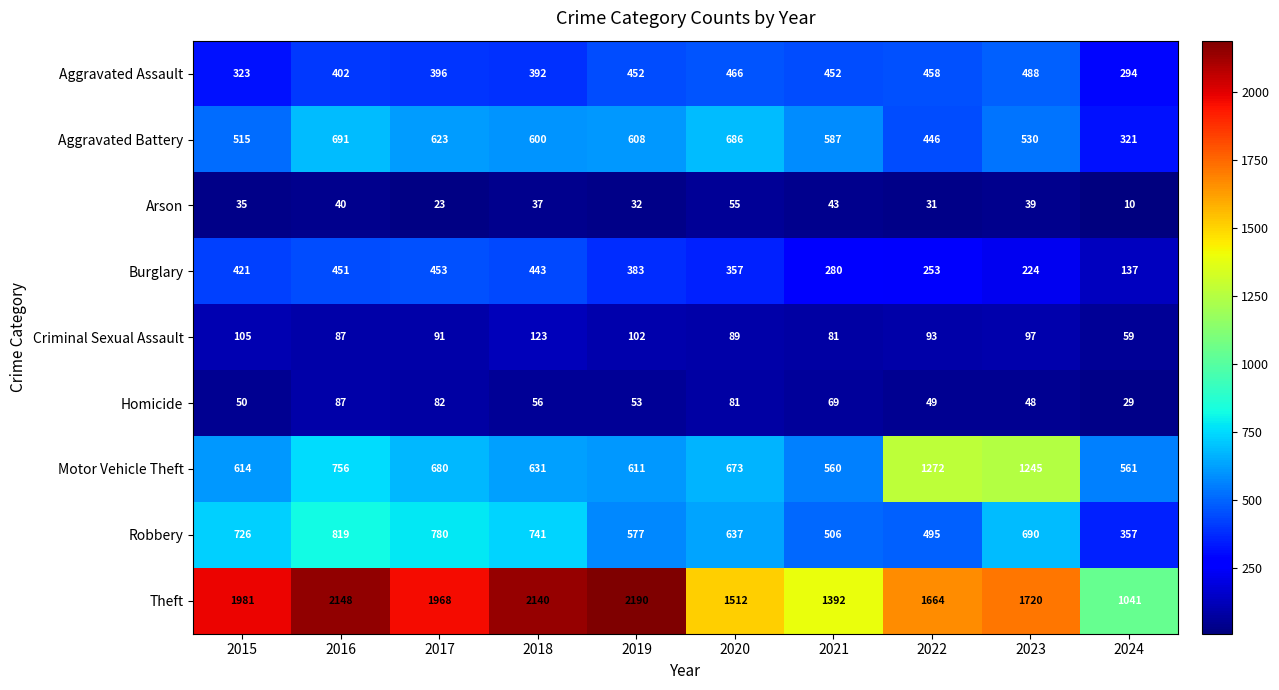

Count the number of data series in this chart.

9